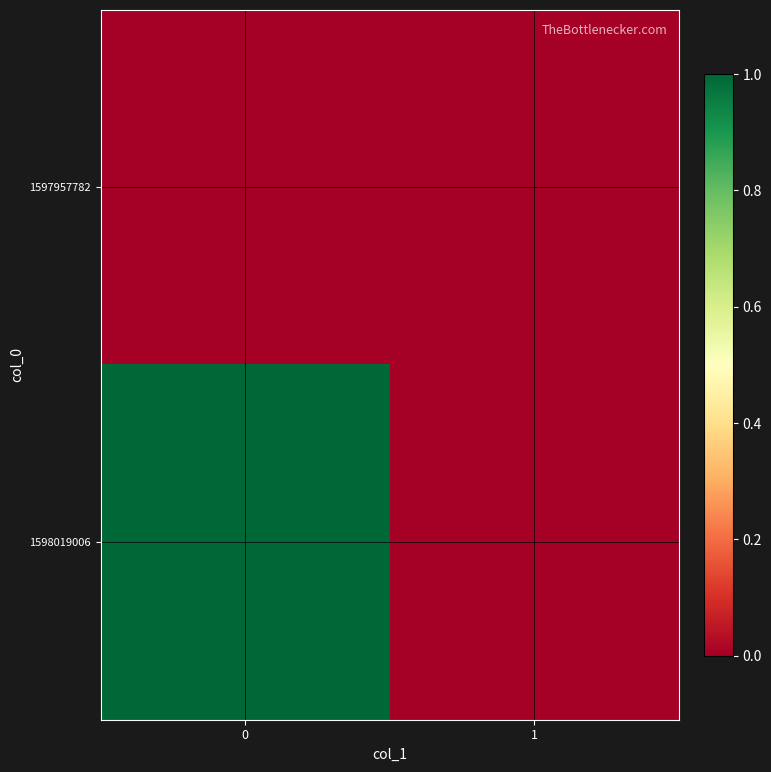

At 1, list the series in order from smallest to largest.

1597957782, 1598019006